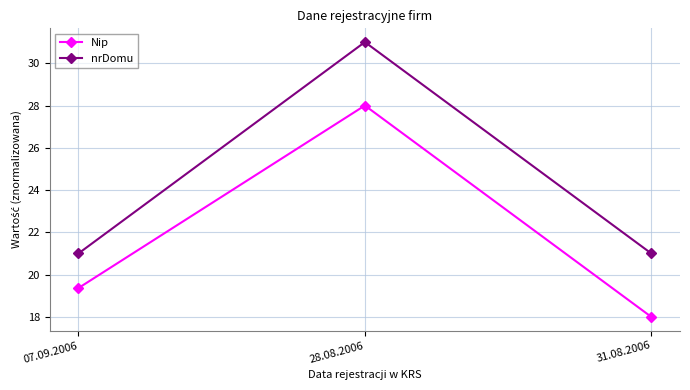

At which category is the sum across all series the highest?

28.08.2006